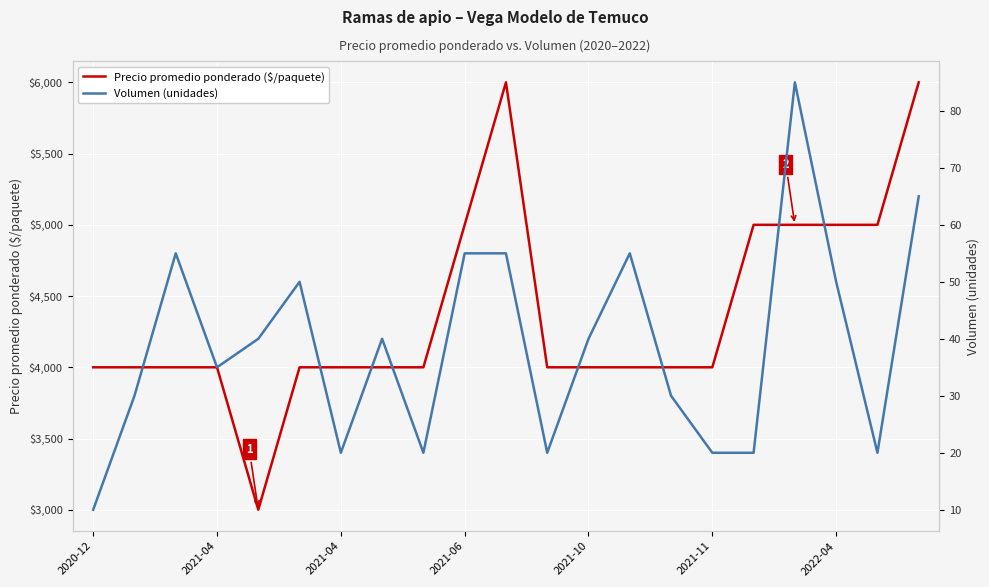

True or false: Volumen (unidades) and Precio promedio ponderado ($/paquete) cross at least once.

False